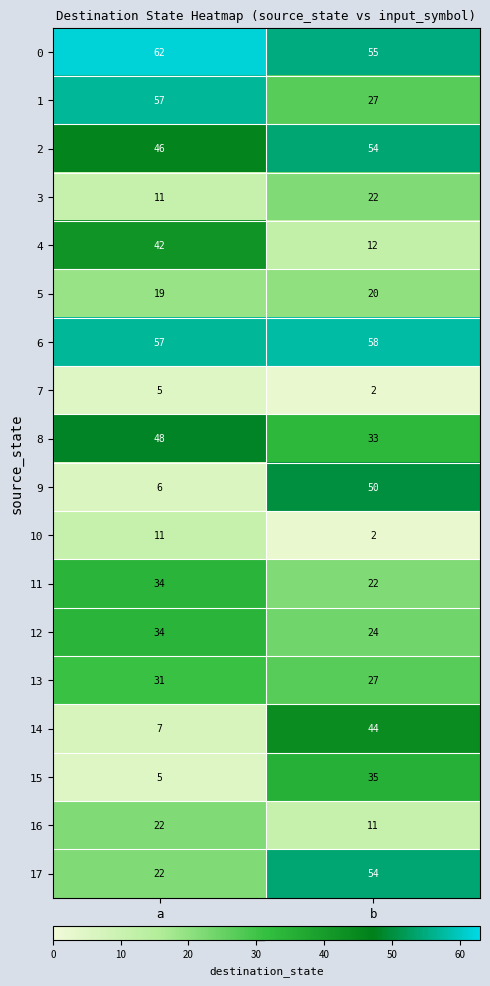

How many data points does each series have?

2